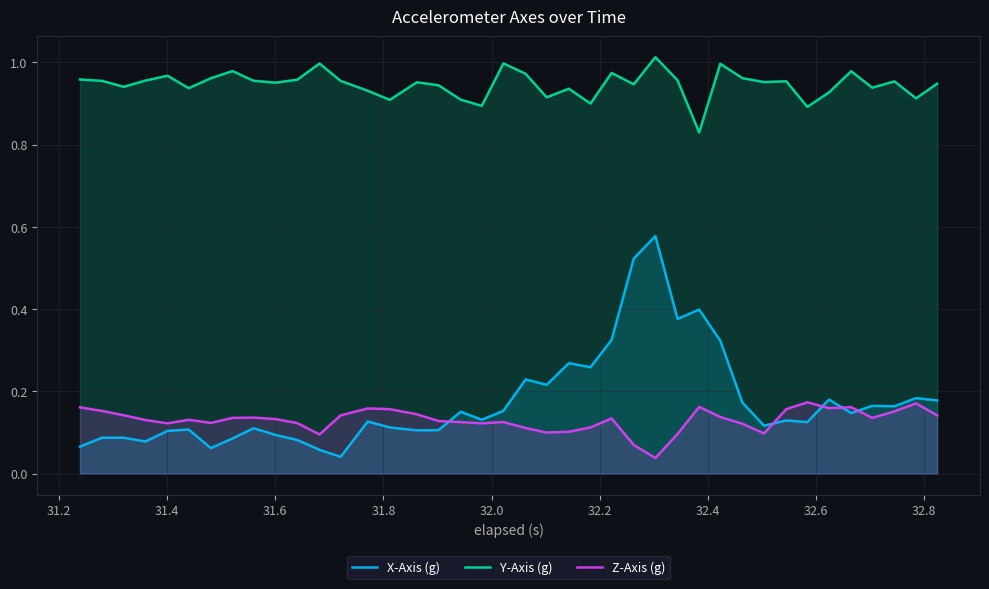

Count the number of categories in the chart.

40